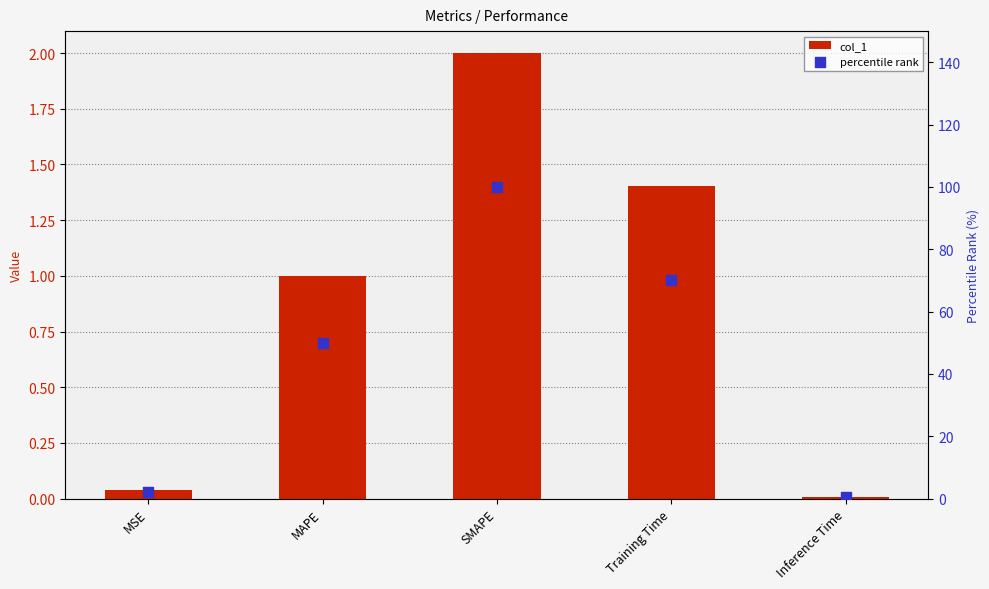

What is the total value across all series at MSE?

2.0